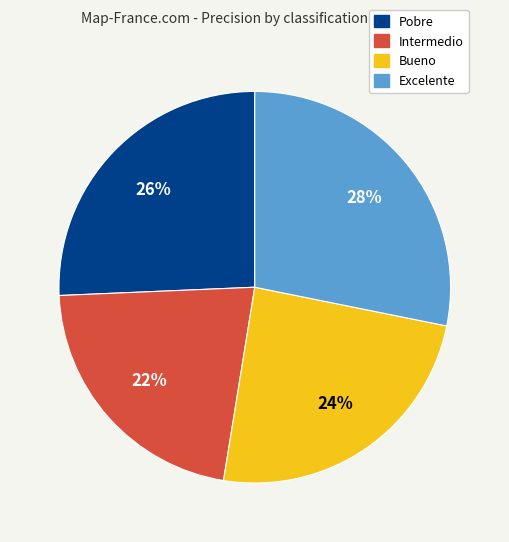

Which slice is the largest?

Excelente